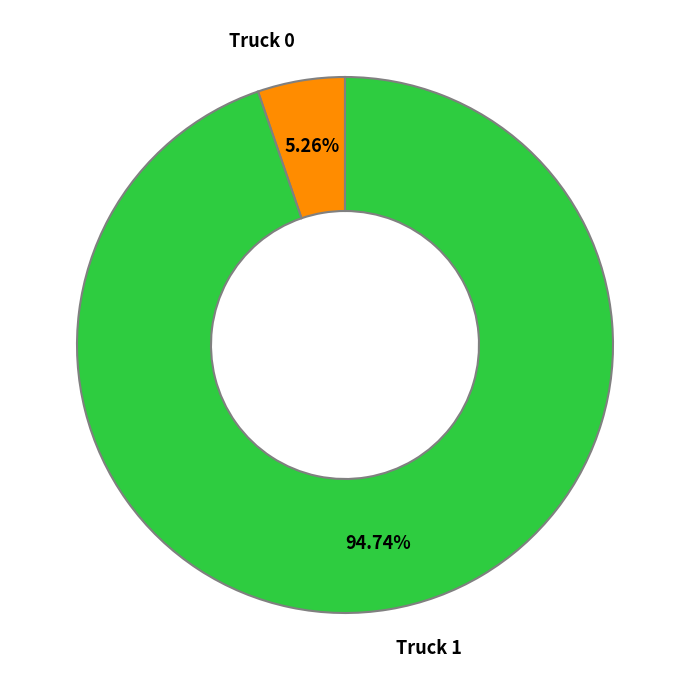

To the nearest percent, what is the difference between the Truck 0 and Truck 1 slice percentages?

89%